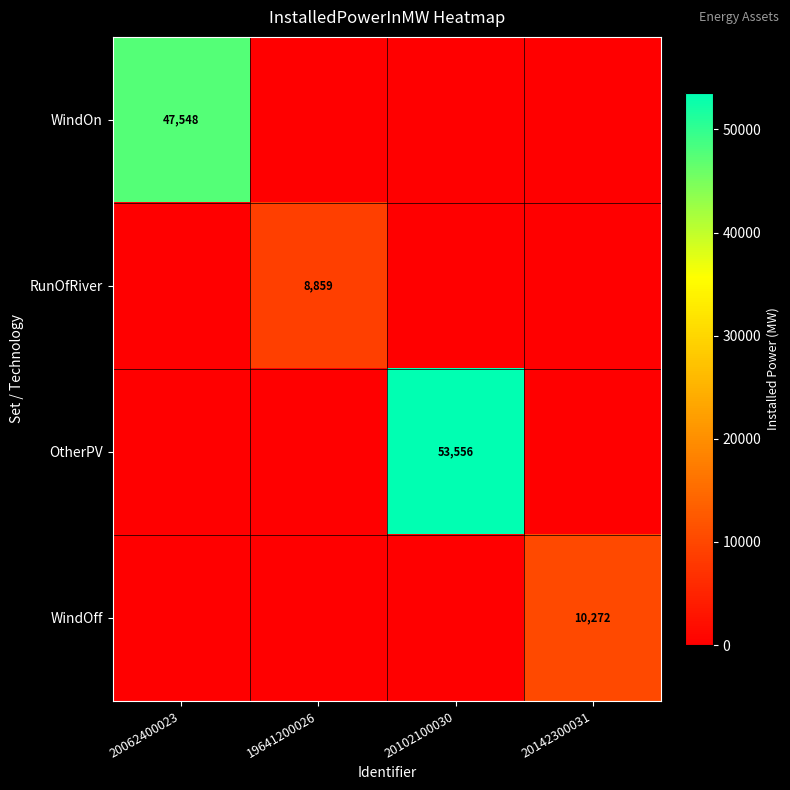

Is the value of OtherPV at 20102100030 greater than the value of RunOfRiver at 19641200026?

Yes